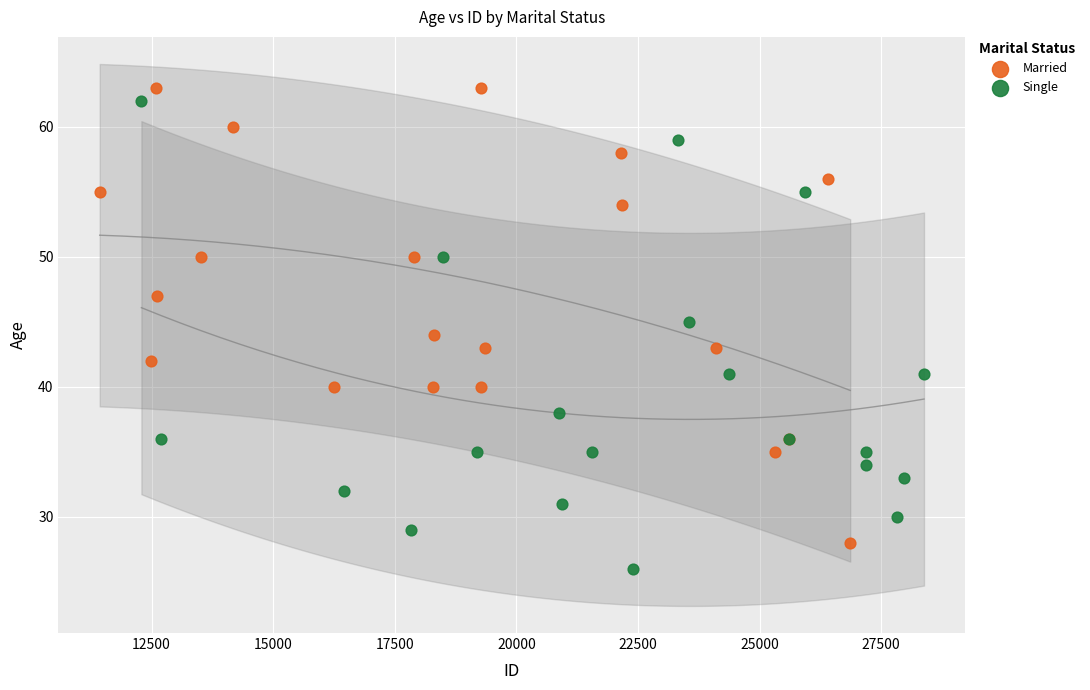

What are all the series names shown in the legend?

Married, Single